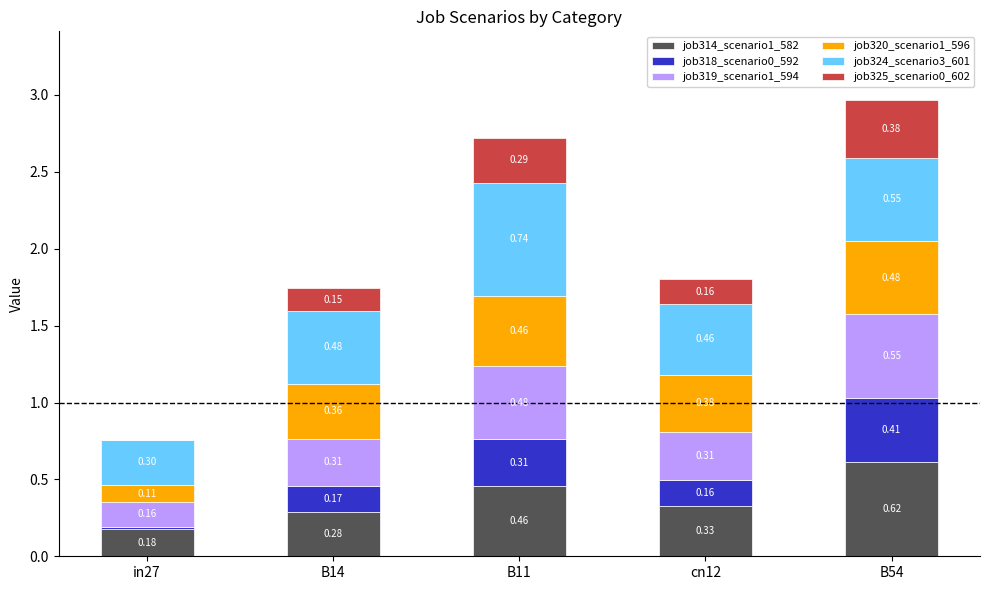

What is the total value across all series at in27?

0.8